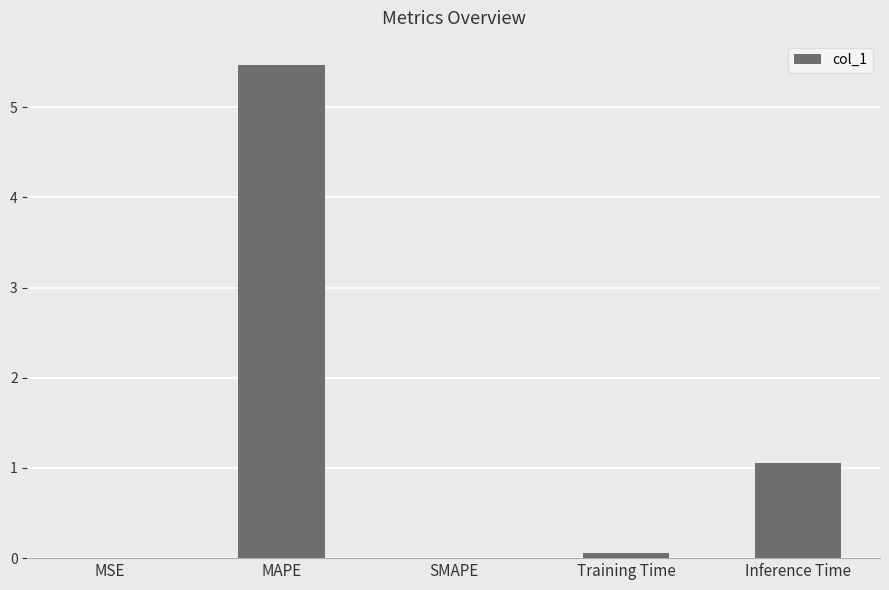

What is the sum of the values at SMAPE and Training Time?

0.1